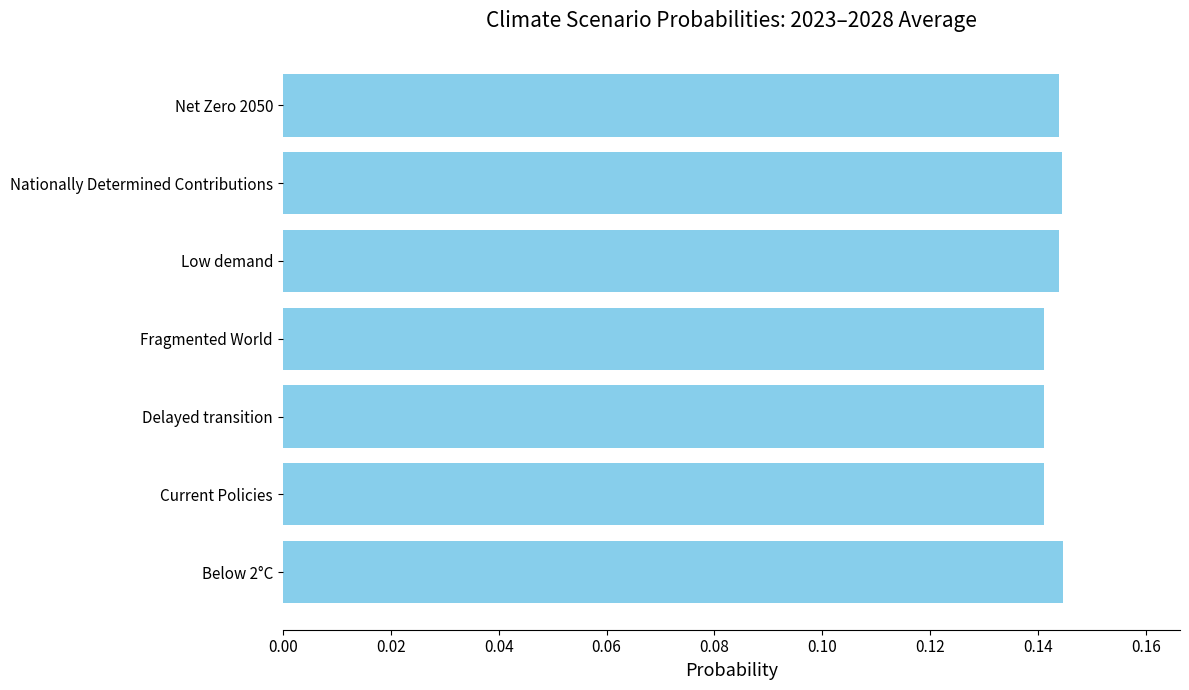

The chart shows a value of 0.2 at Nationally Determined Contributions. True or false?

False